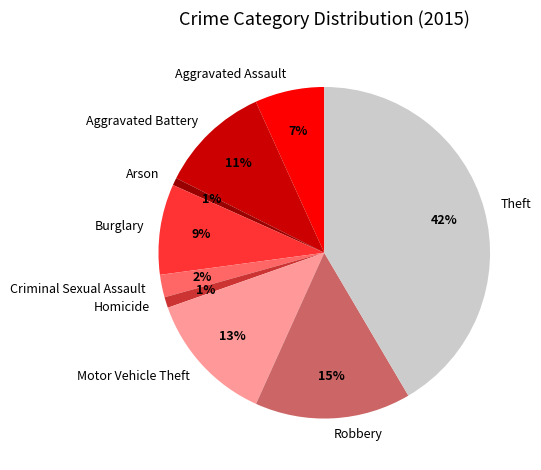

Is the sum of Burglary and Aggravated Assault greater than half?

No